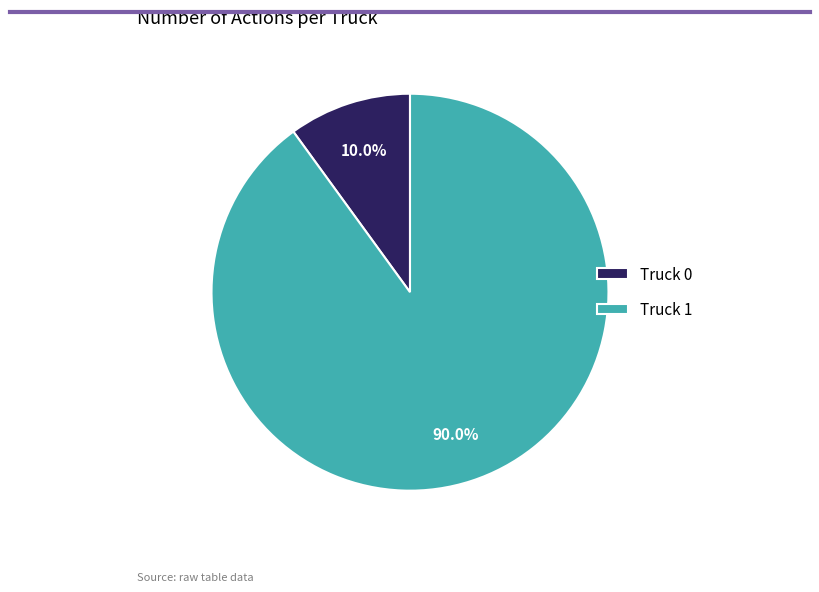

Which category has the biggest portion of the pie?

Truck 1